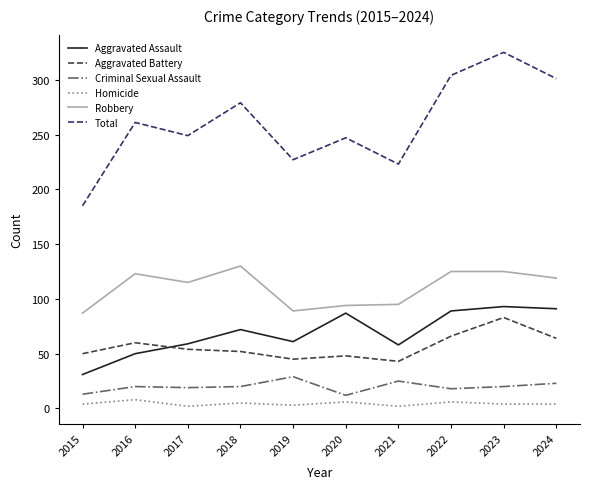

True or false: Aggravated Assault and Homicide cross at least once.

False